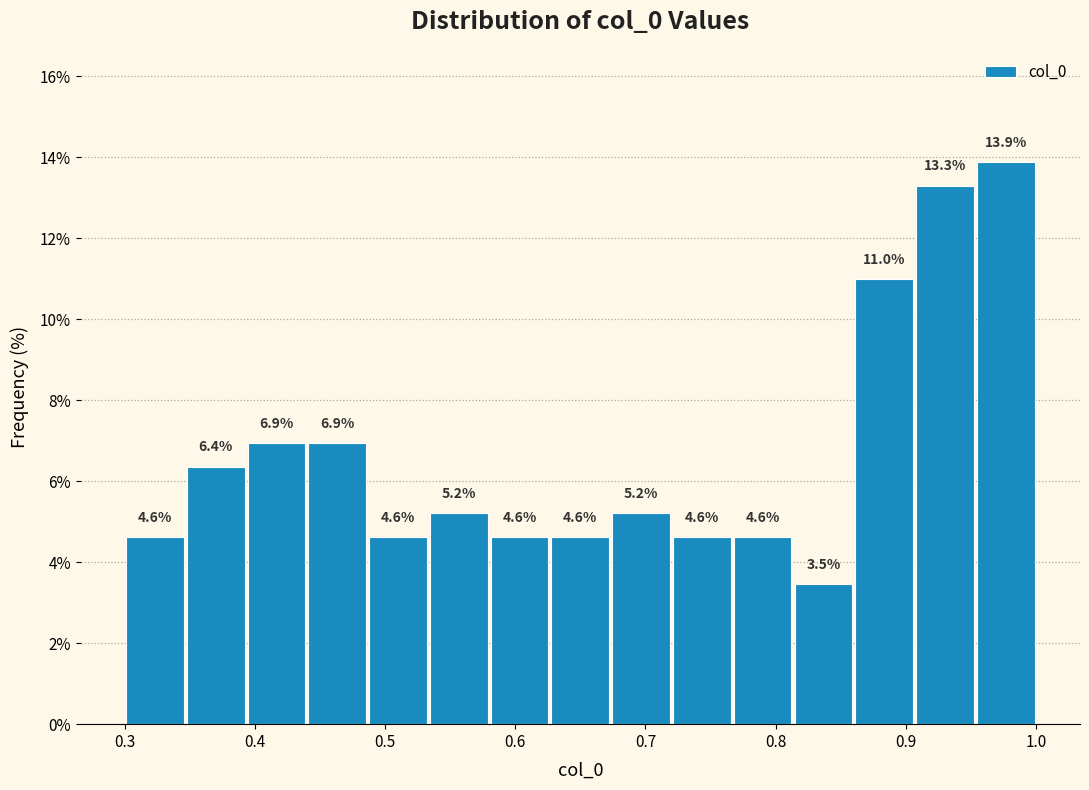

How tall is the bar that spans 0.63 to 0.67 on the x-axis? The bar edges are not printed on the chart, so give them approximately, as read against the axis.

4.6